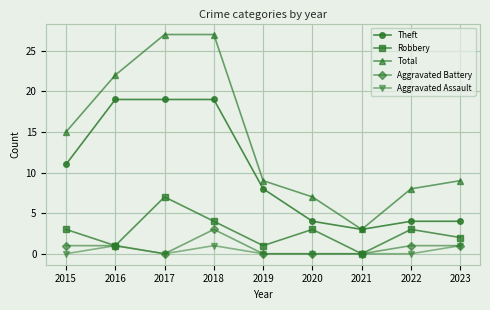

True or false: Aggravated Assault and Total cross at least once.

False